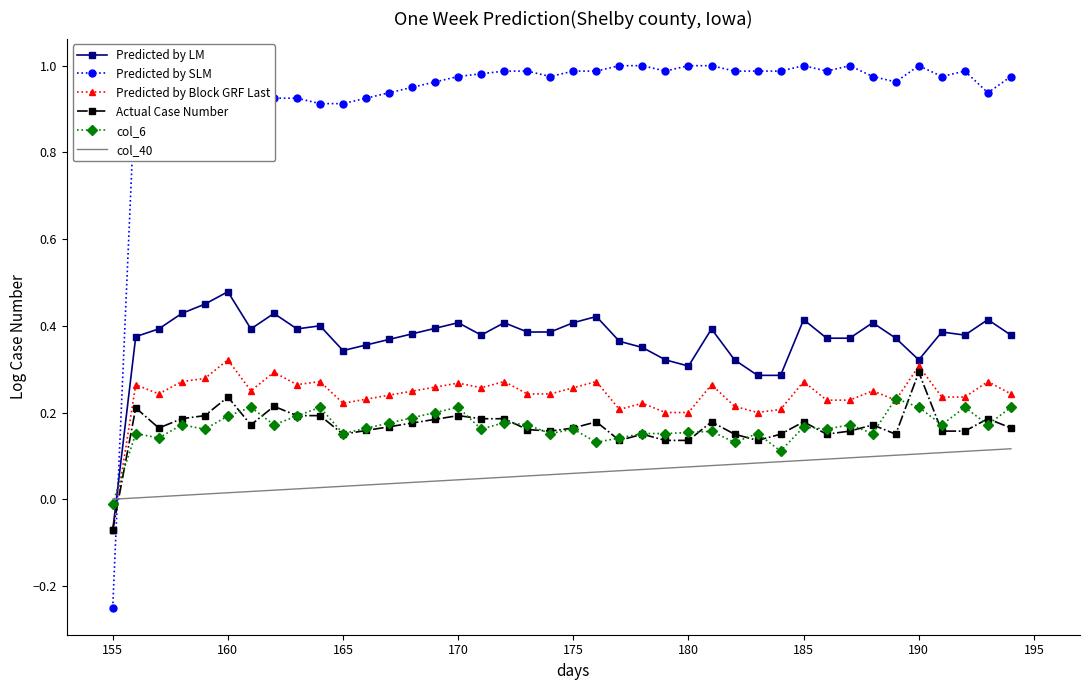

Which series has the largest range (max minus min)?

Predicted by SLM